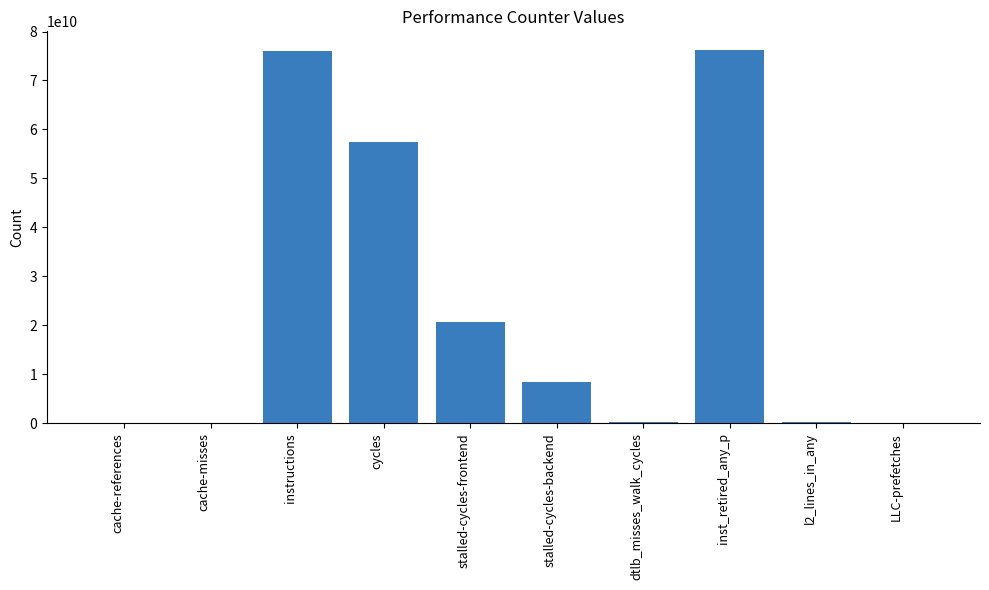

What is the sum of all values?

239542380047